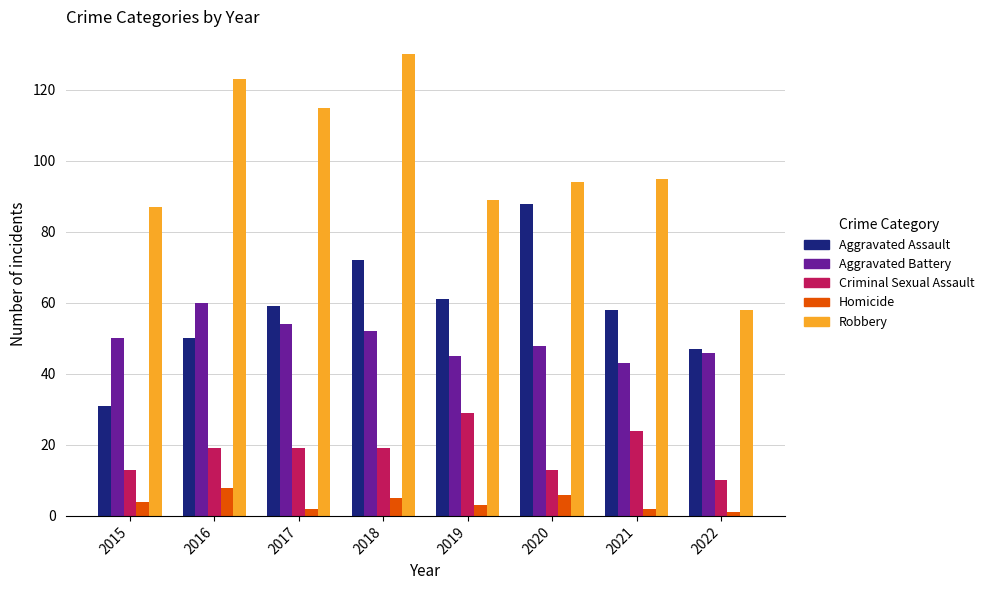

What is the greatest value displayed?

130